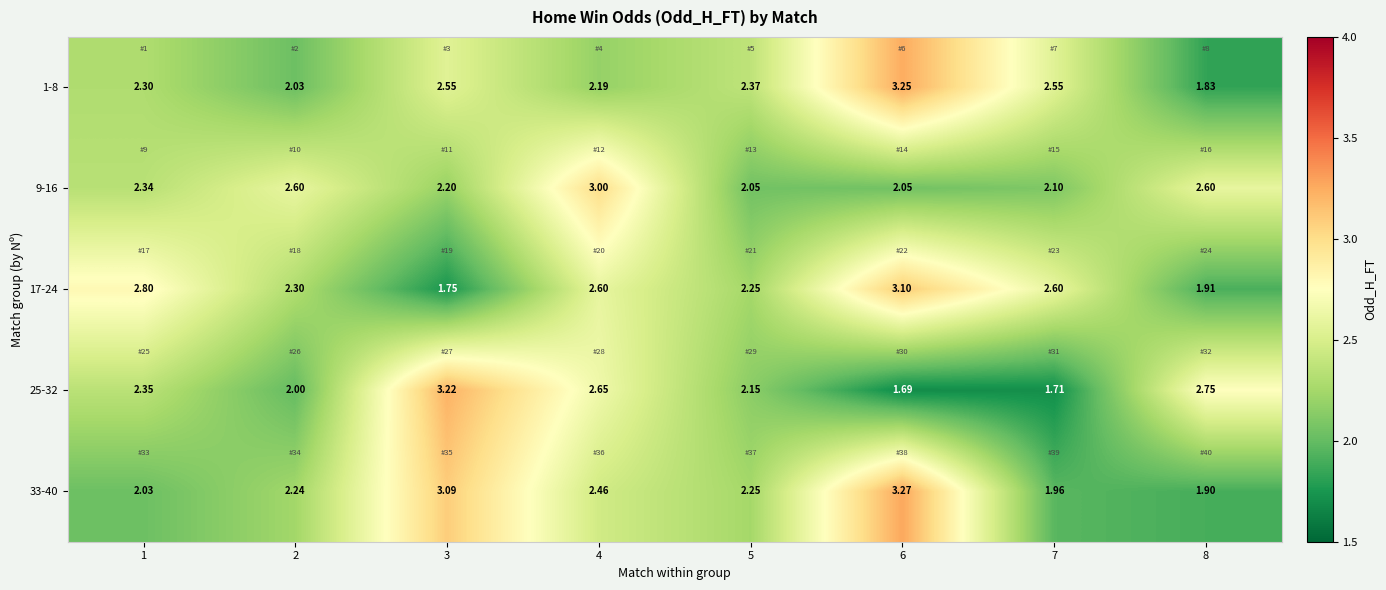

Is the value of 9-16 at 6 greater than the value of 33-40 at 6?

No